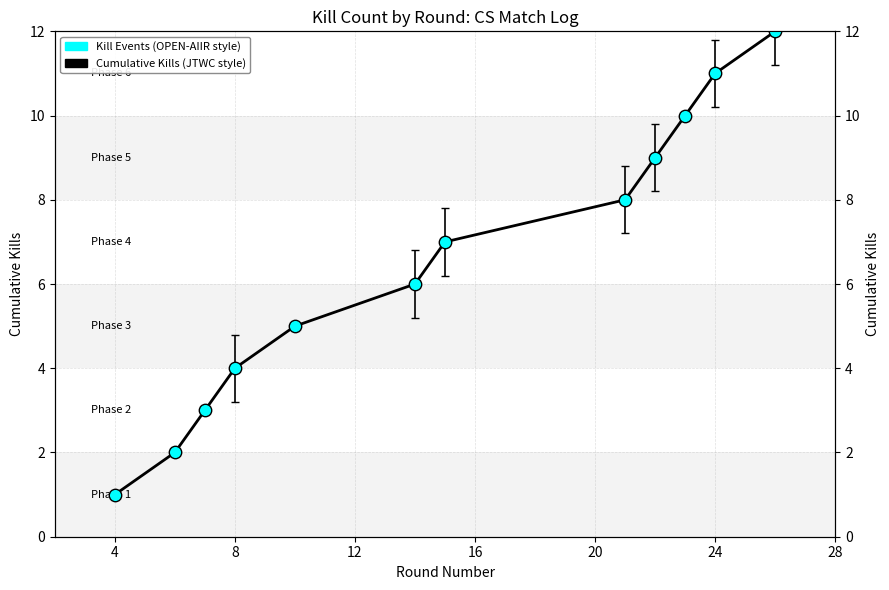

Which series has the largest total across all categories?

Cumulative Kills